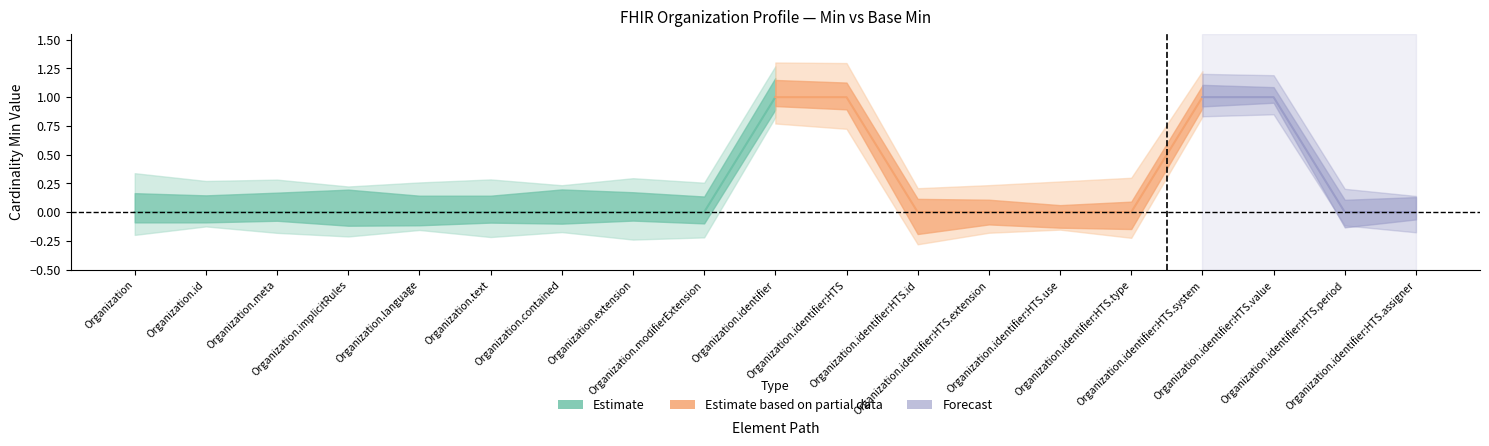

What is the label of the 13th point from the right?

Organization.contained